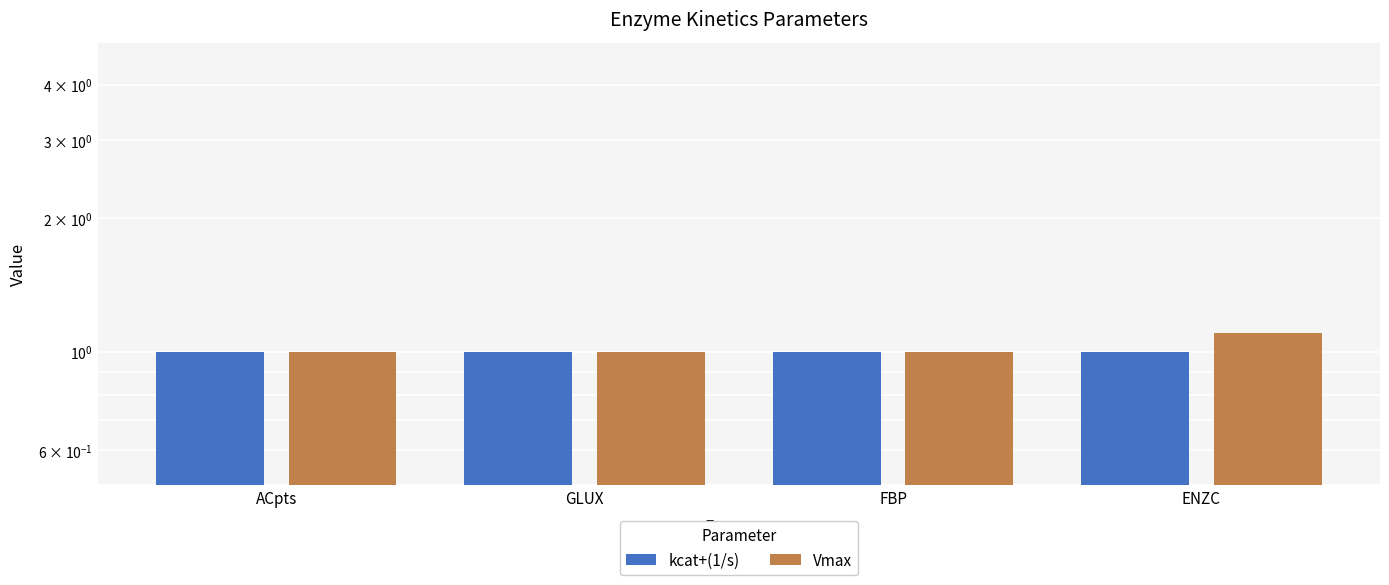

The value of kcat+(1/s) at ENZC is 1.6. True or false?

False